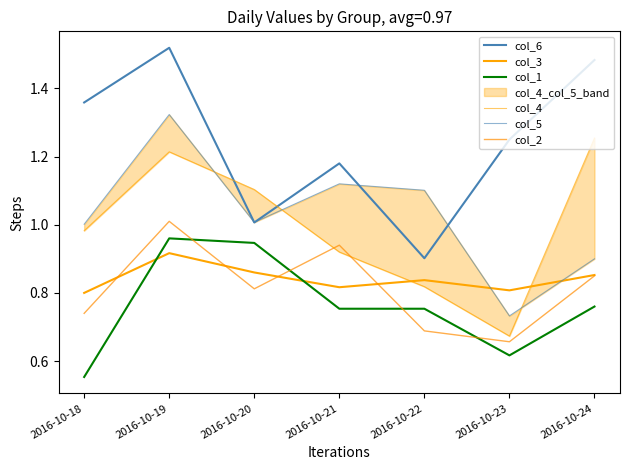

Which label corresponds to the smallest value in the chart?

2016-10-18